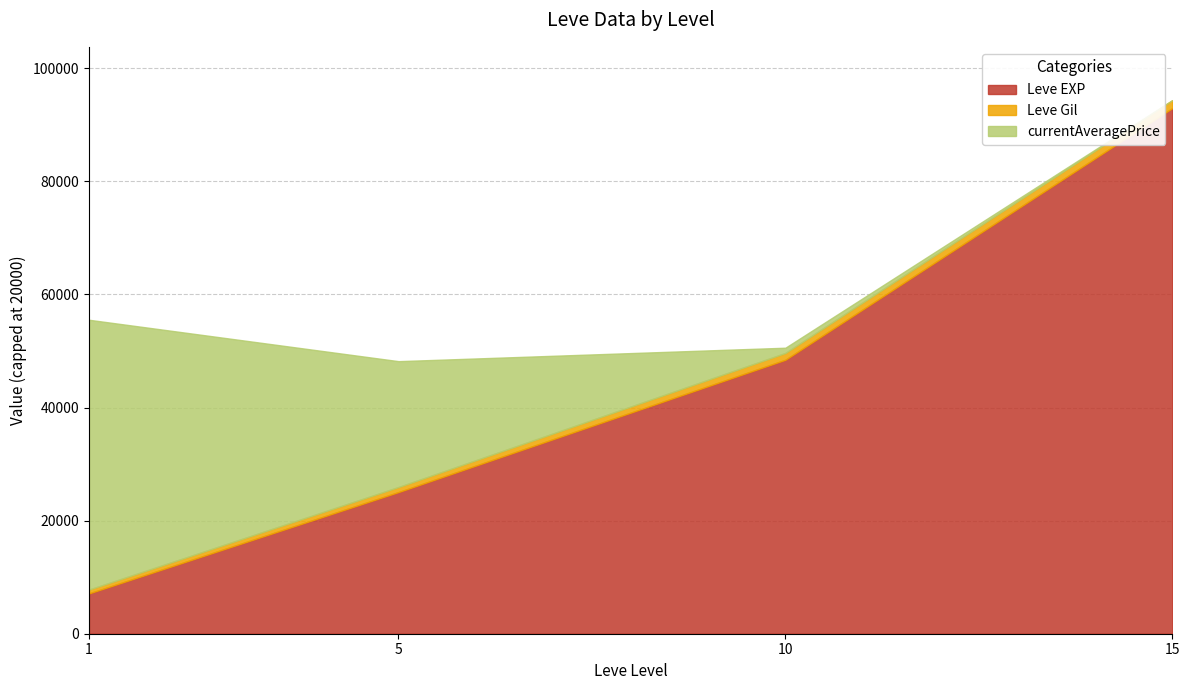

True or false: Leve Gil has more than 0 interior local peaks.

True